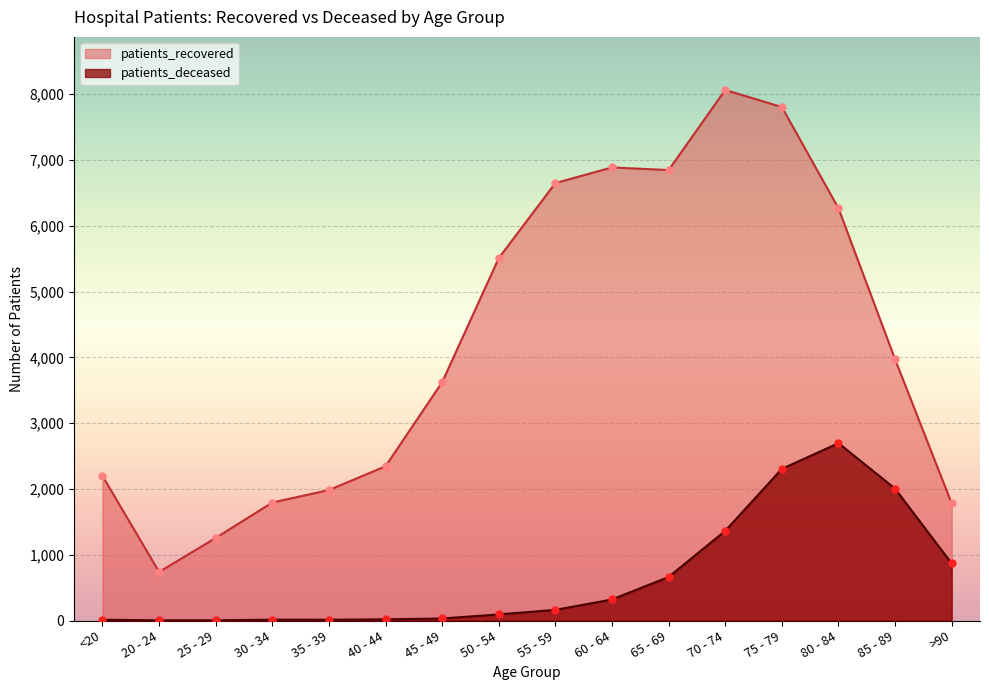

Which series has the largest total across all categories?

patients_recovered